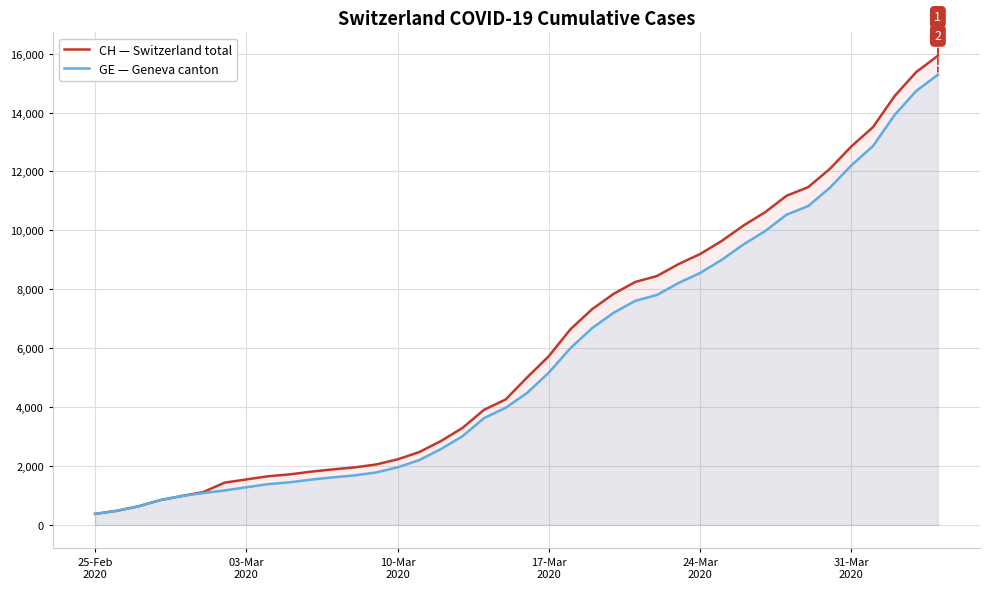

What is the smallest value displayed?

375